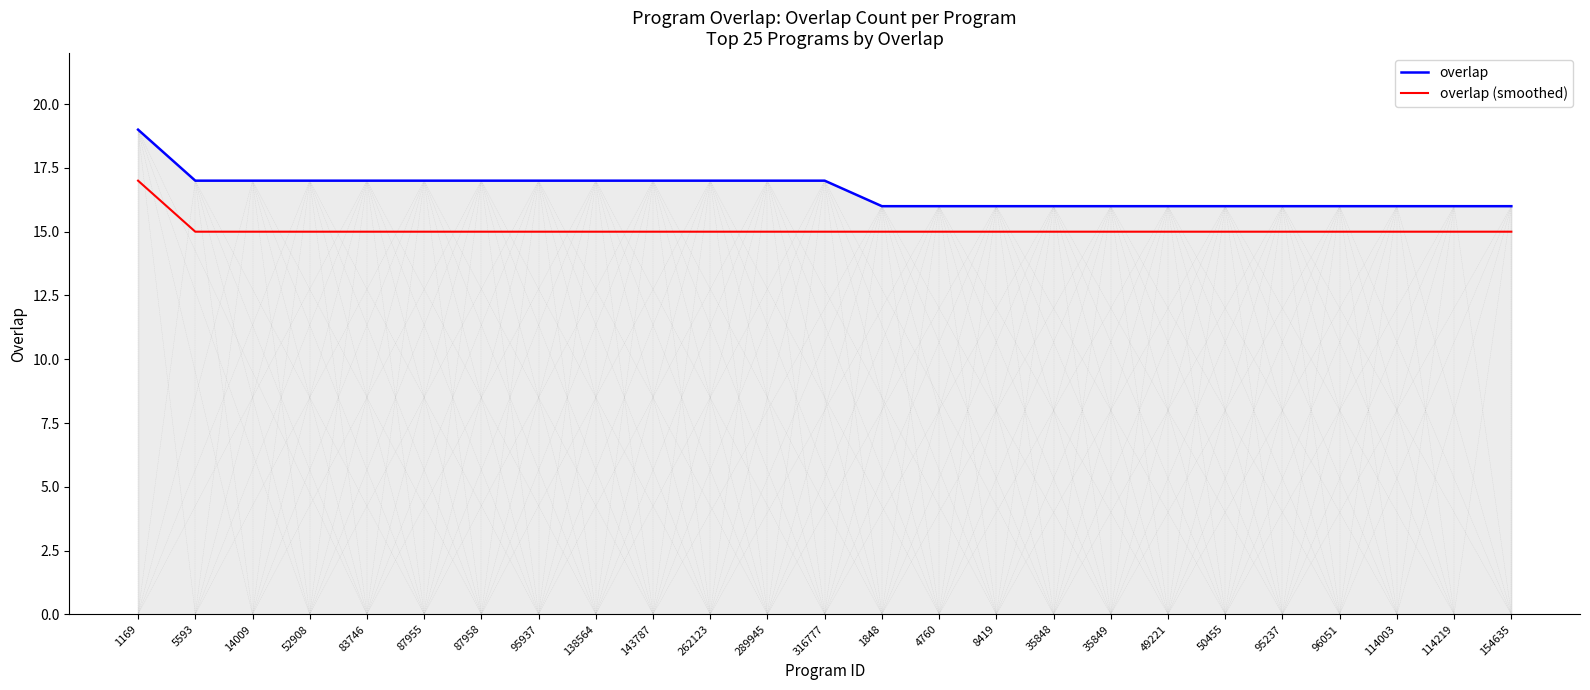

Is the value of overlap (smoothed) at 8419 greater than the value of overlap at 96051?

No